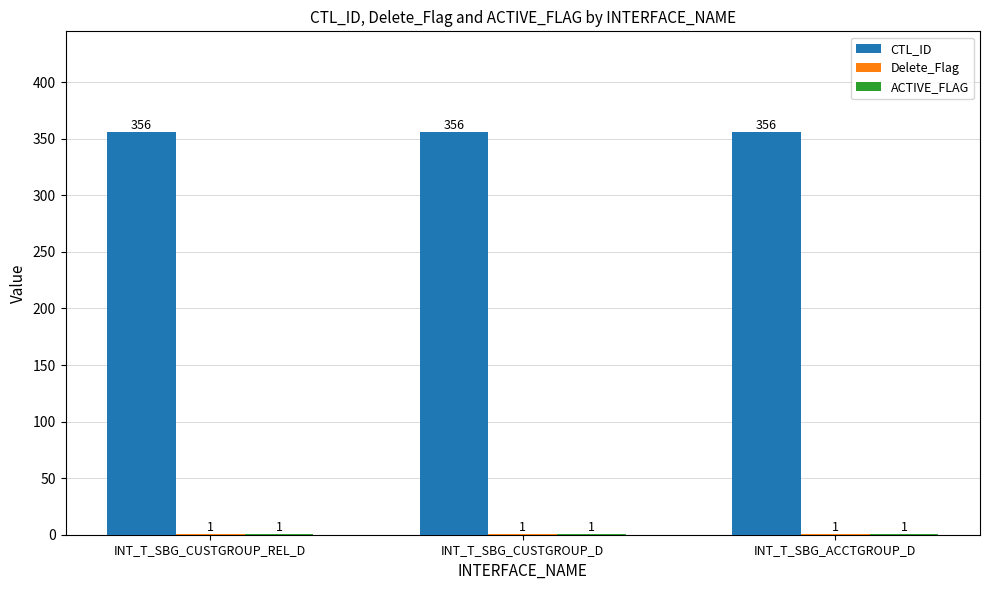

The value of CTL_ID at INT_T_SBG_CUSTGROUP_D is 356. True or false?

True